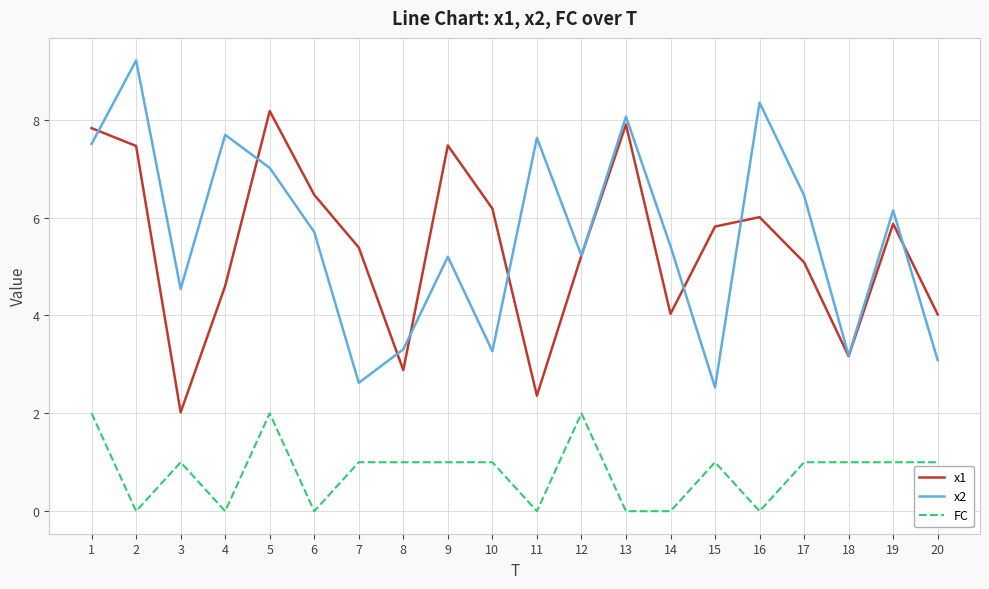

Which category has the highest value across all series?

2